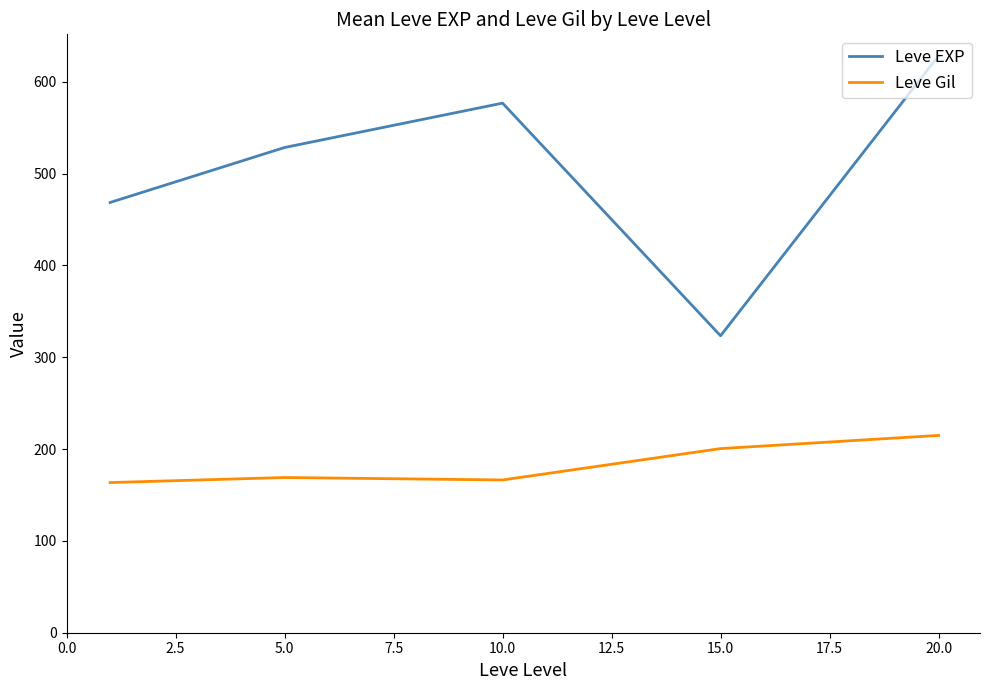

Which series has the largest total across all categories?

Leve EXP